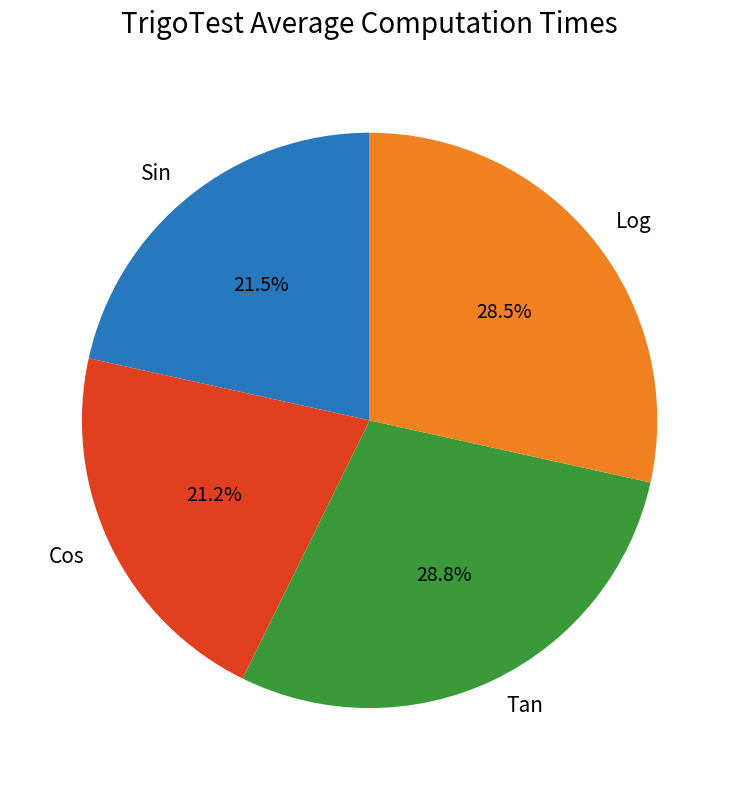

Is there any slice that represents more than half of the pie?

No